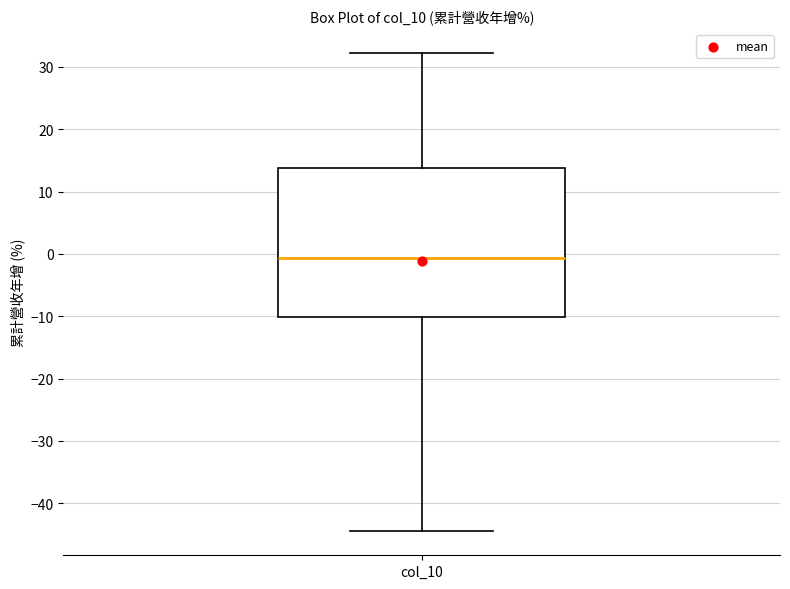

Transcribe this box plot: give where the median line is, the range the box spans, and where the two whiskers end, as read against the y-axis. The values are not printed on the chart, so give them approximately, as read against the axis.

median -1, box -10 to 14, whiskers -44 to 32